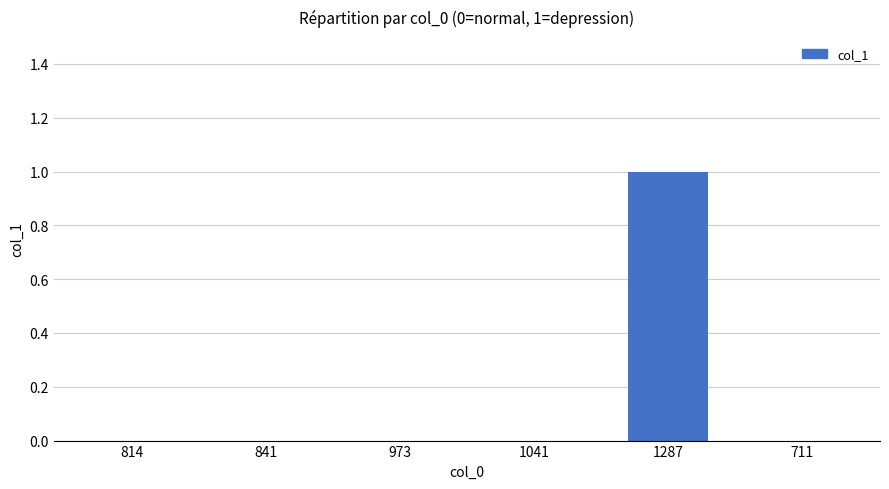

What is the change in value from 1287 to 711?

-1